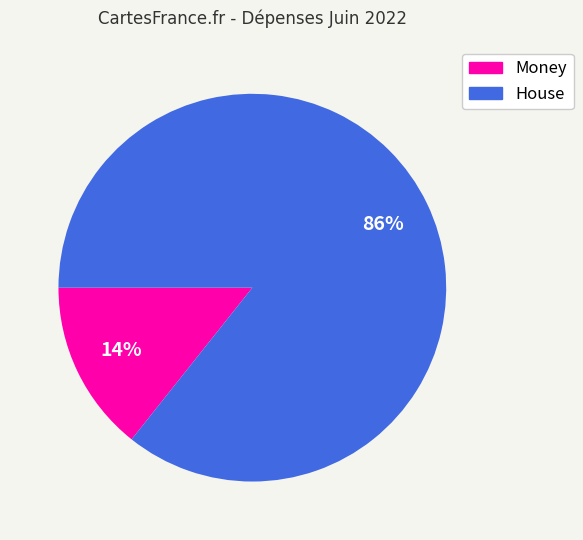

Count the number of slices in the pie.

2